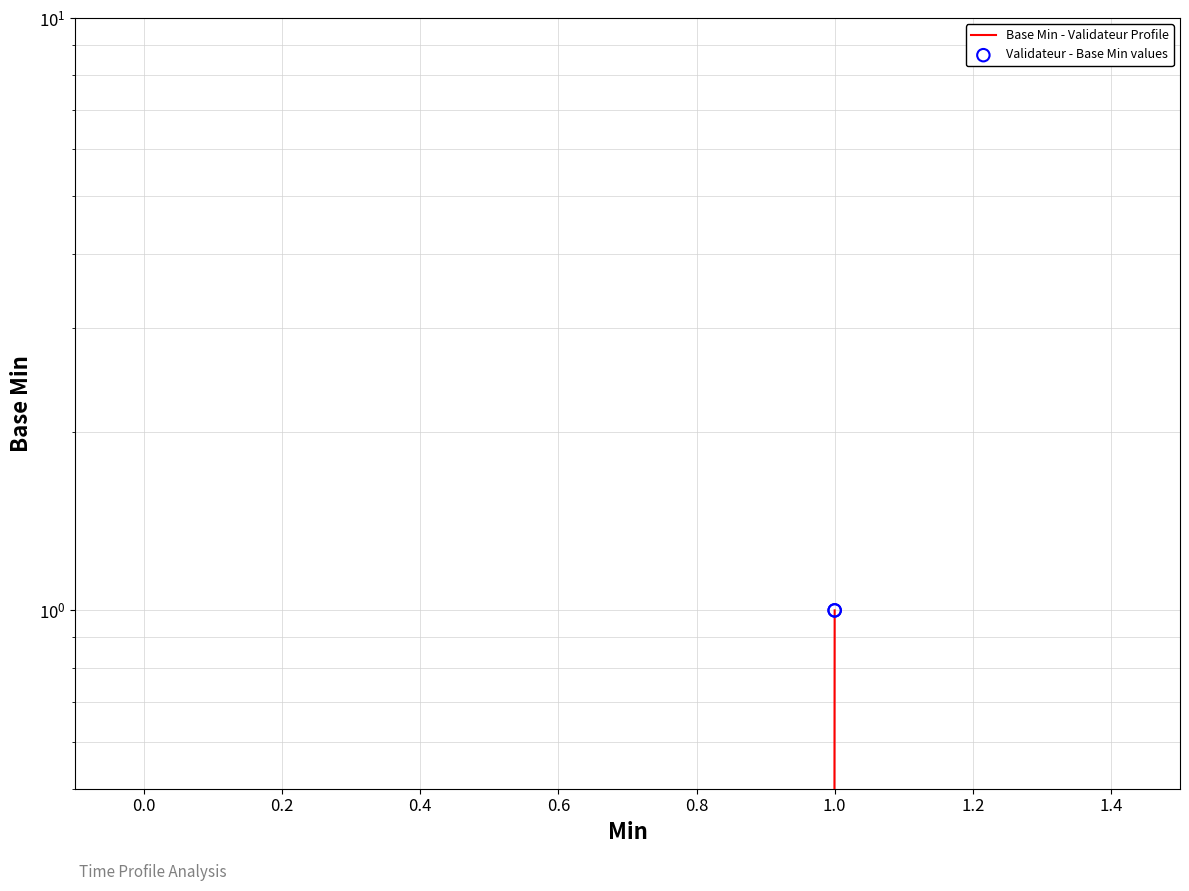

What are all the series names shown in the legend?

Base Min - Validateur Profile, Validateur - Base Min values